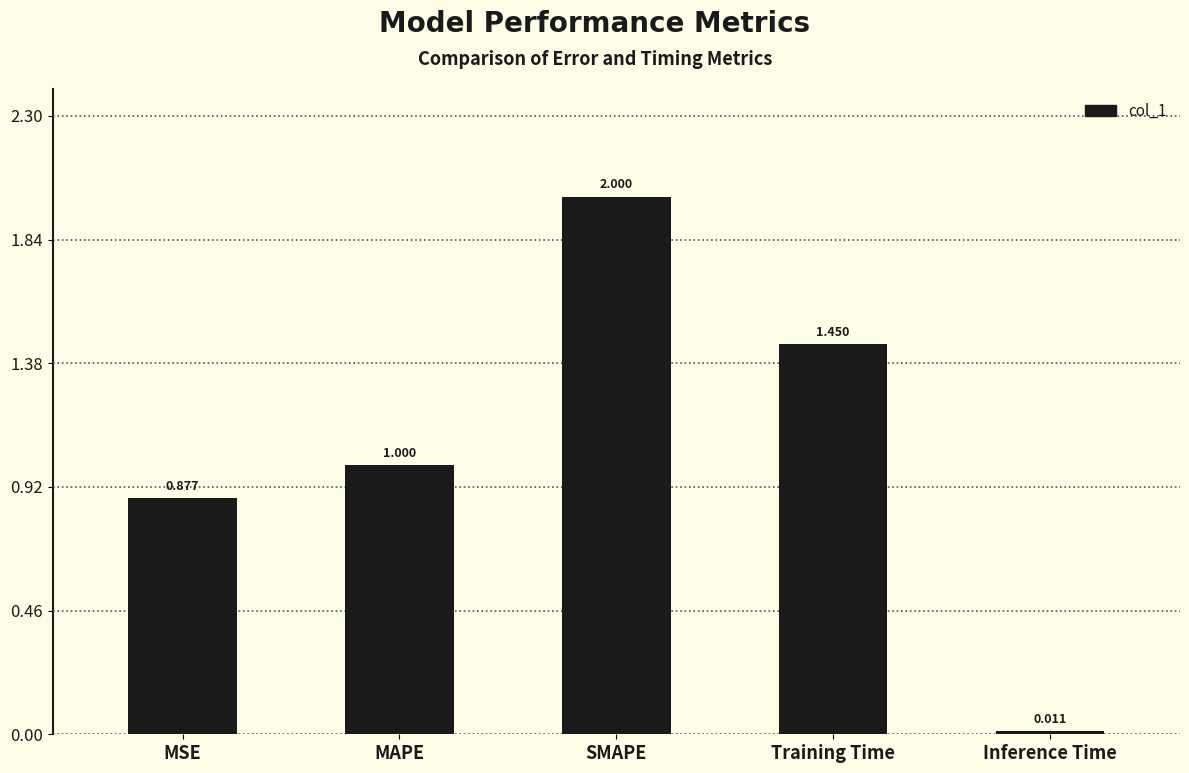

True or false: the data shows 2.0 at SMAPE.

True